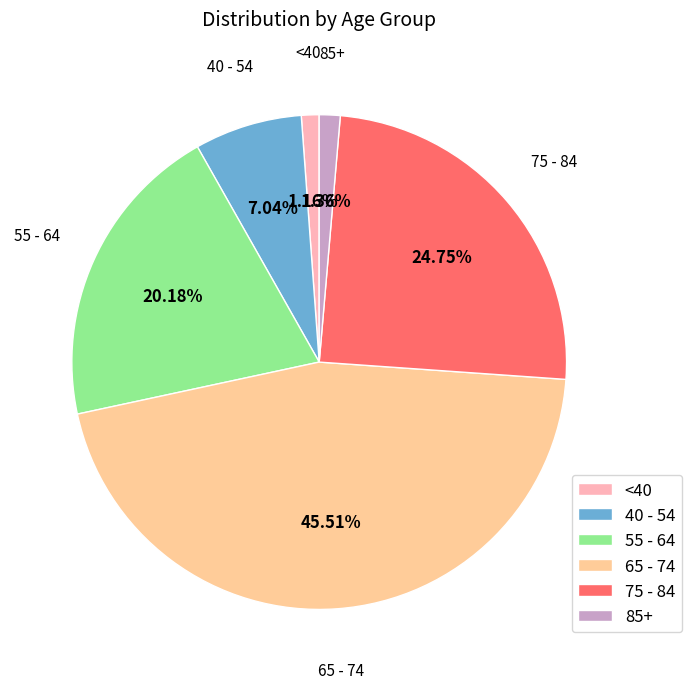

Between <40 and 75 - 84, which is larger?

75 - 84